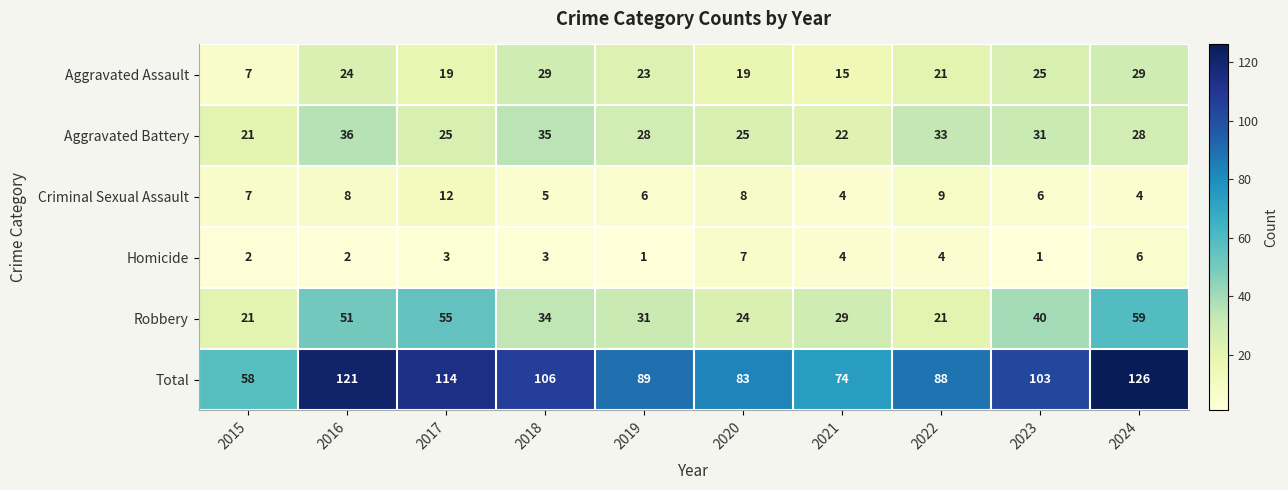

The value of Total at 2015 is 58. True or false?

True